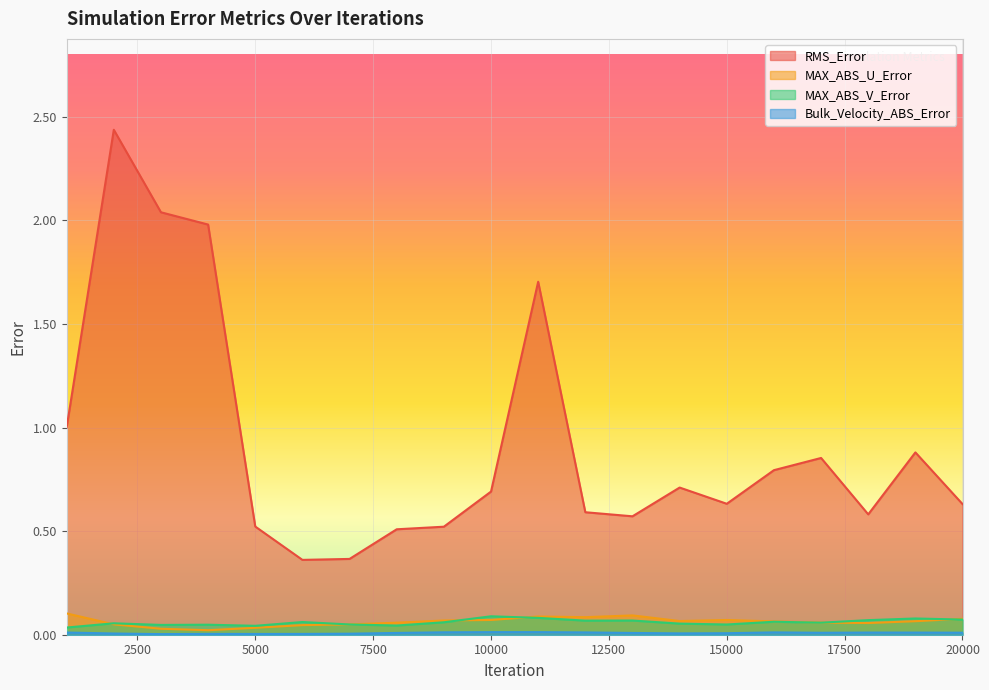

Rank the series at 1001 from highest to lowest value.

RMS_Error, MAX_ABS_U_Error, MAX_ABS_V_Error, Bulk_Velocity_ABS_Error